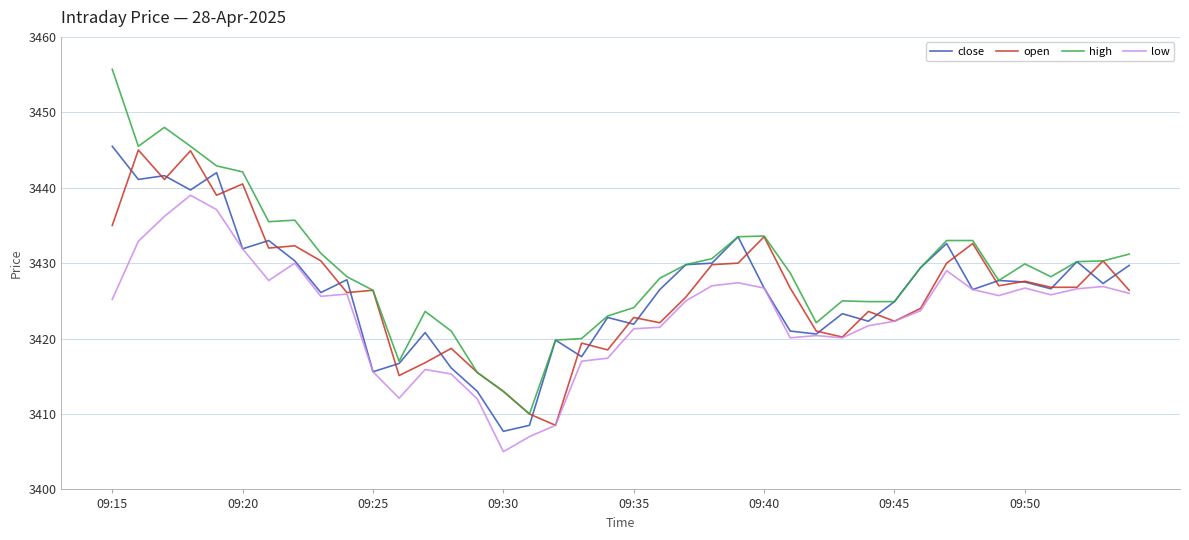

True or false: low and high cross at least once.

False